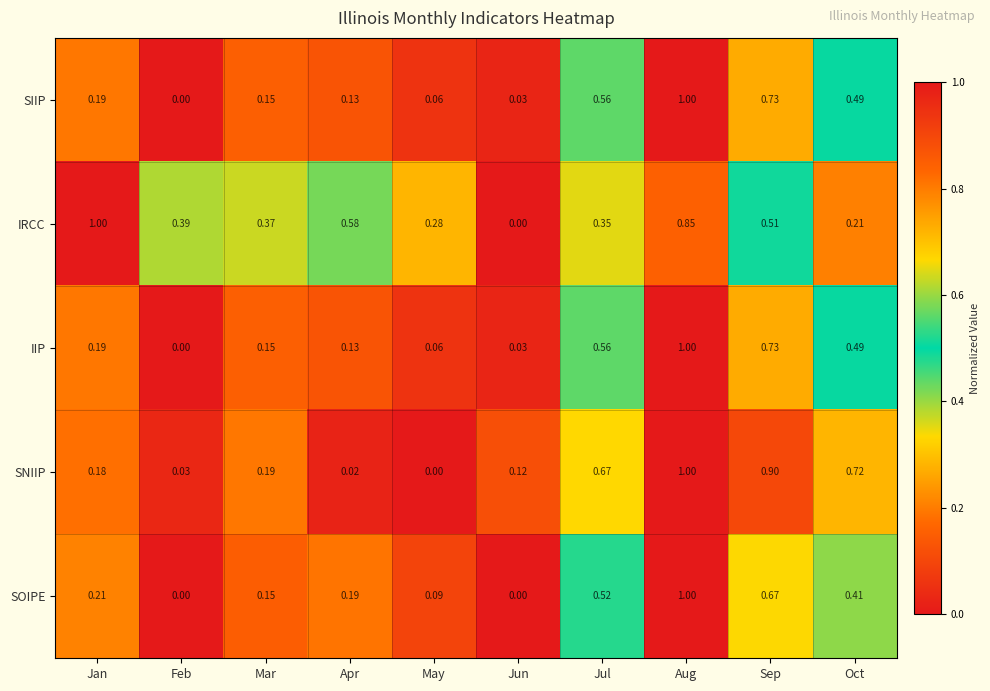

Which series has the largest total across all categories?

IRCC